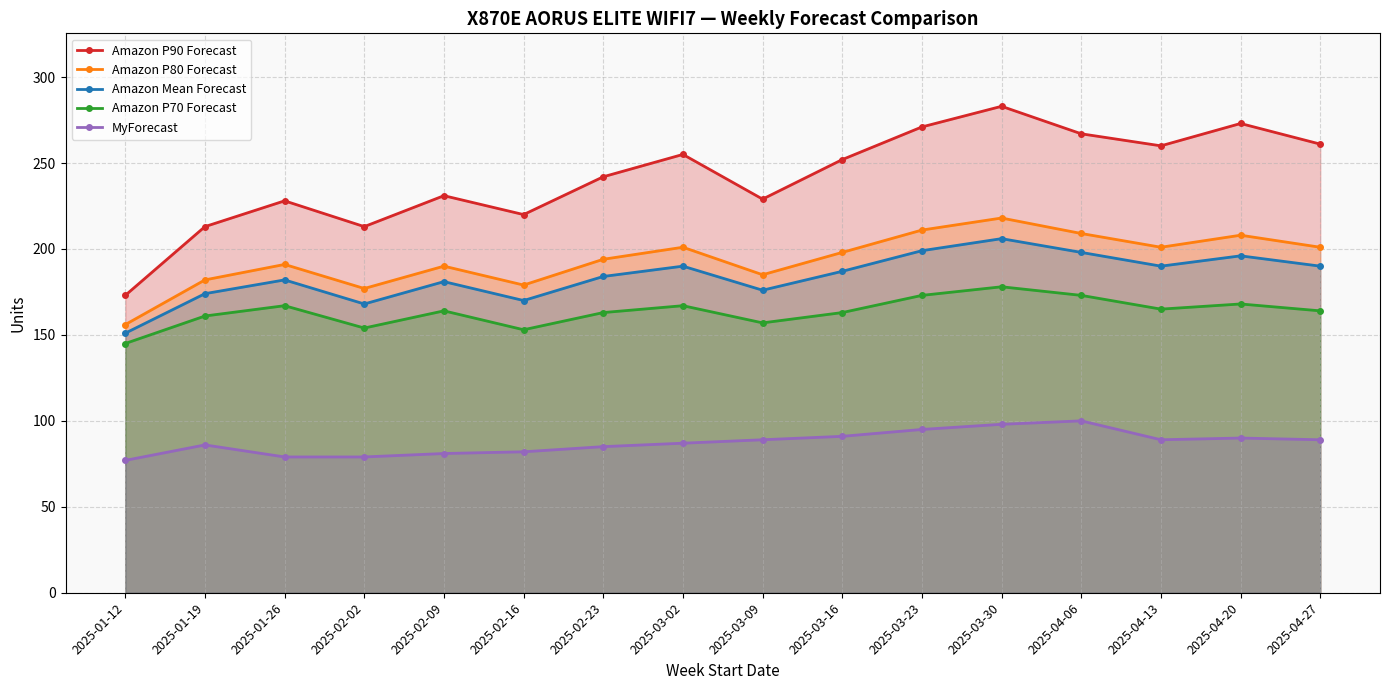

Which series has the largest total across all categories?

Amazon P90 Forecast